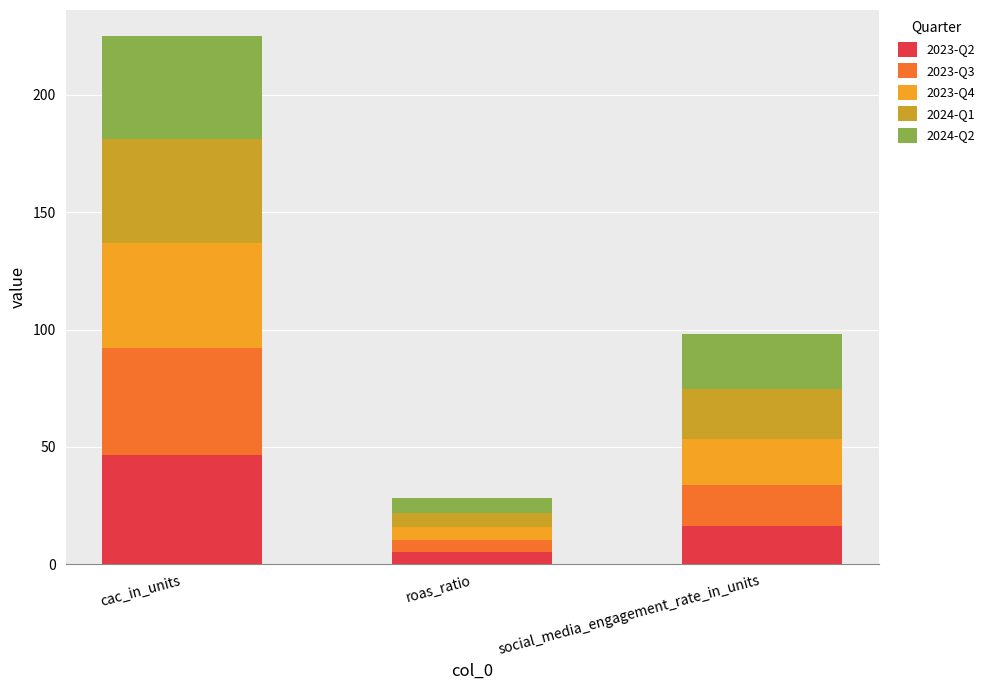

What is the difference between the 2023-Q2 values at roas_ratio and social_media_engagement_rate_in_units?

11.0